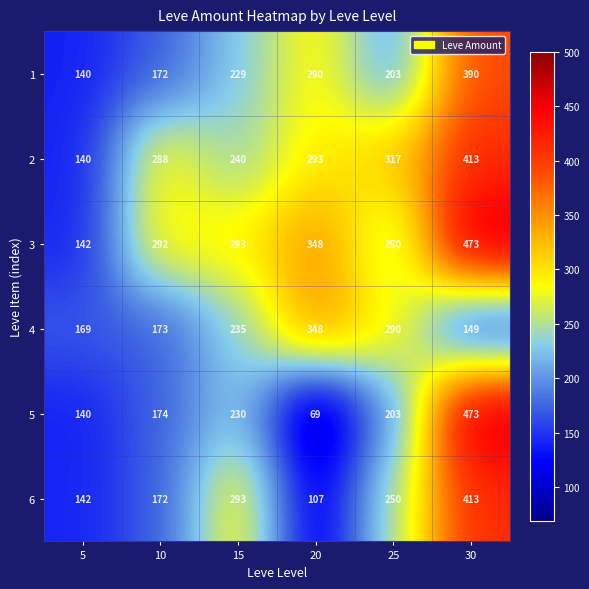

What is the difference between the highest and lowest values at 5?

29